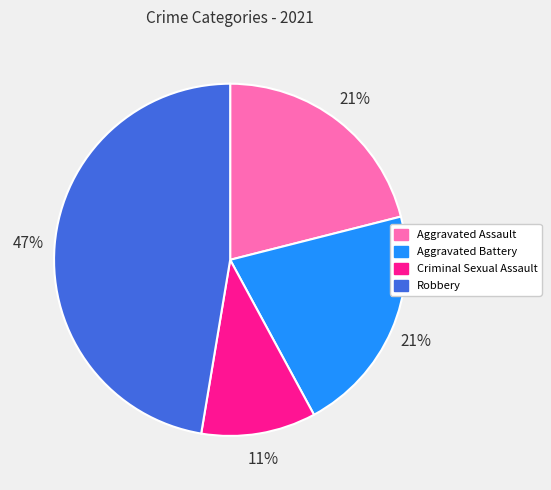

True or false: Aggravated Assault accounts for 21% of the total.

True